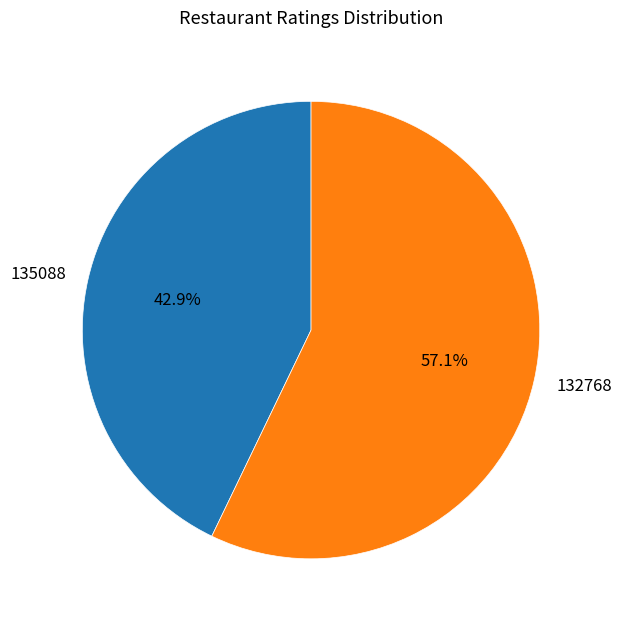

To the nearest percent, what is the difference between the 135088 and 132768 slice percentages?

14%